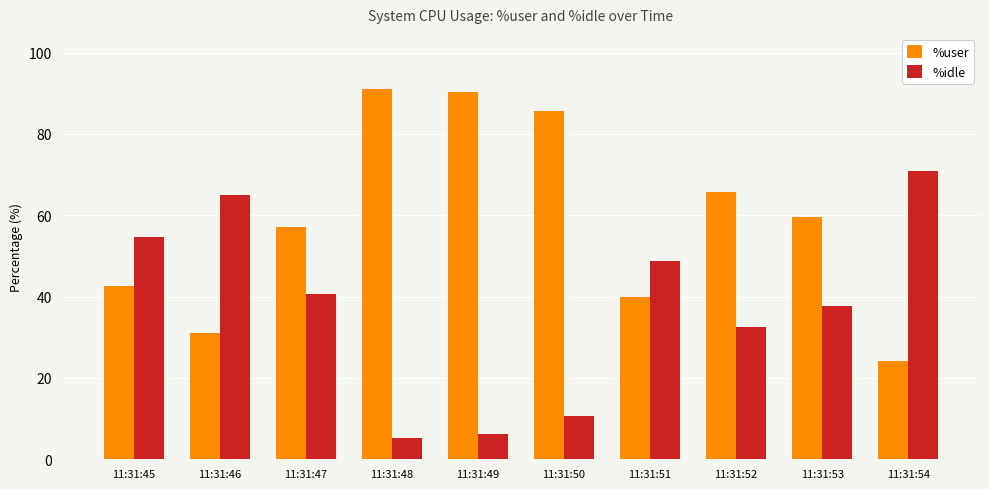

At which label does %idle first exceed 40?

11:31:45